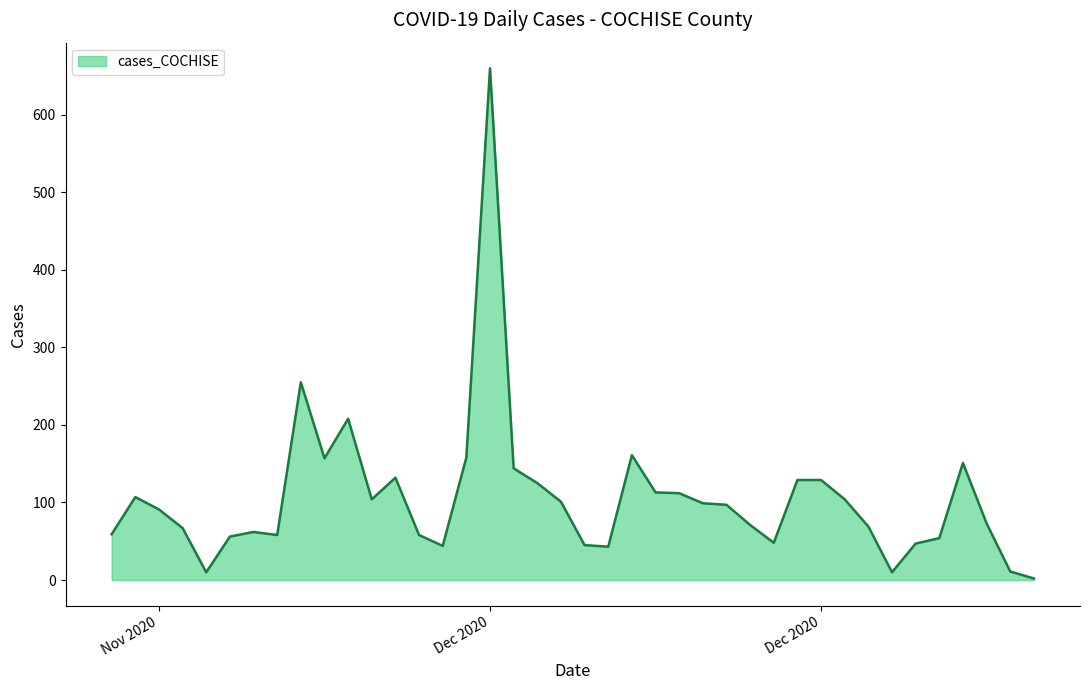

What is the maximum value shown in the chart?

660